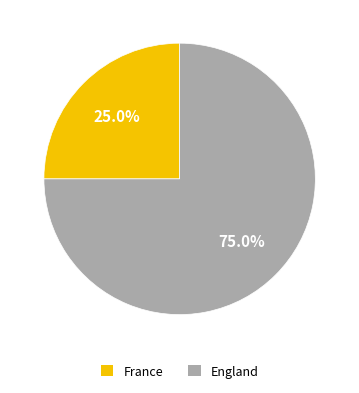

Is there a majority slice in this chart?

Yes